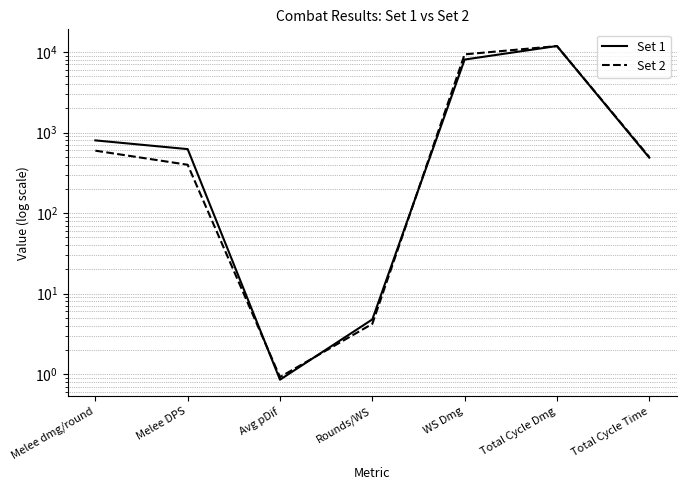

What are all the series names shown in the legend?

Set 1, Set 2